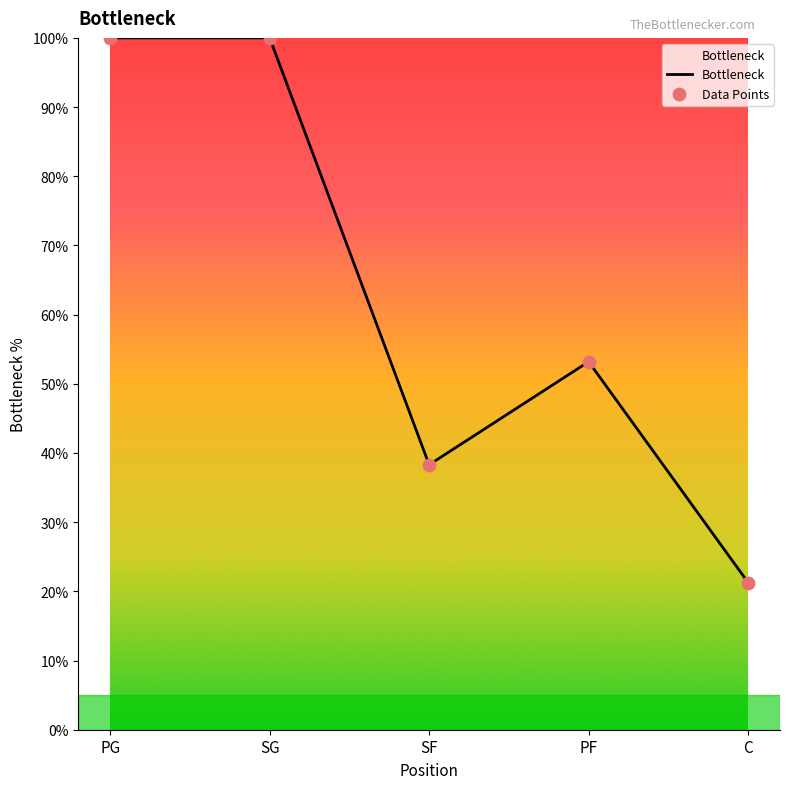

Between PF and C, which is larger?

PF